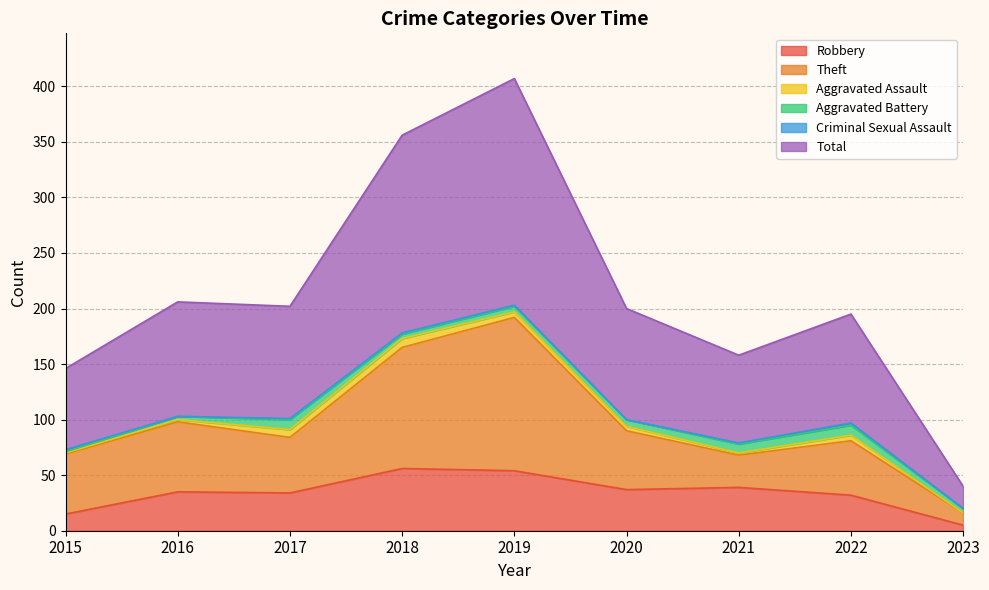

At how many categories does at least one series exceed 5?

9